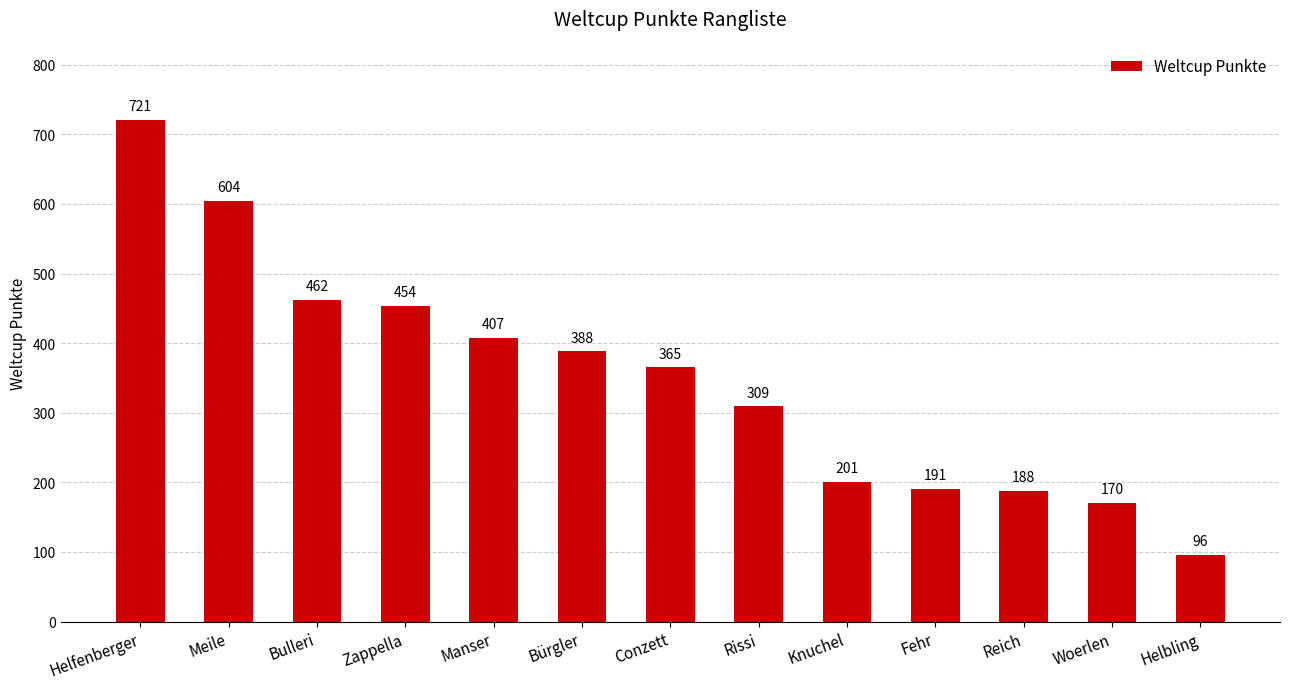

List the labels in order of value, largest first.

Helfenberger, Meile, Bulleri, Zappella, Manser, Bürgler, Conzett, Rissi, Knuchel, Fehr, Reich, Woerlen, Helbling